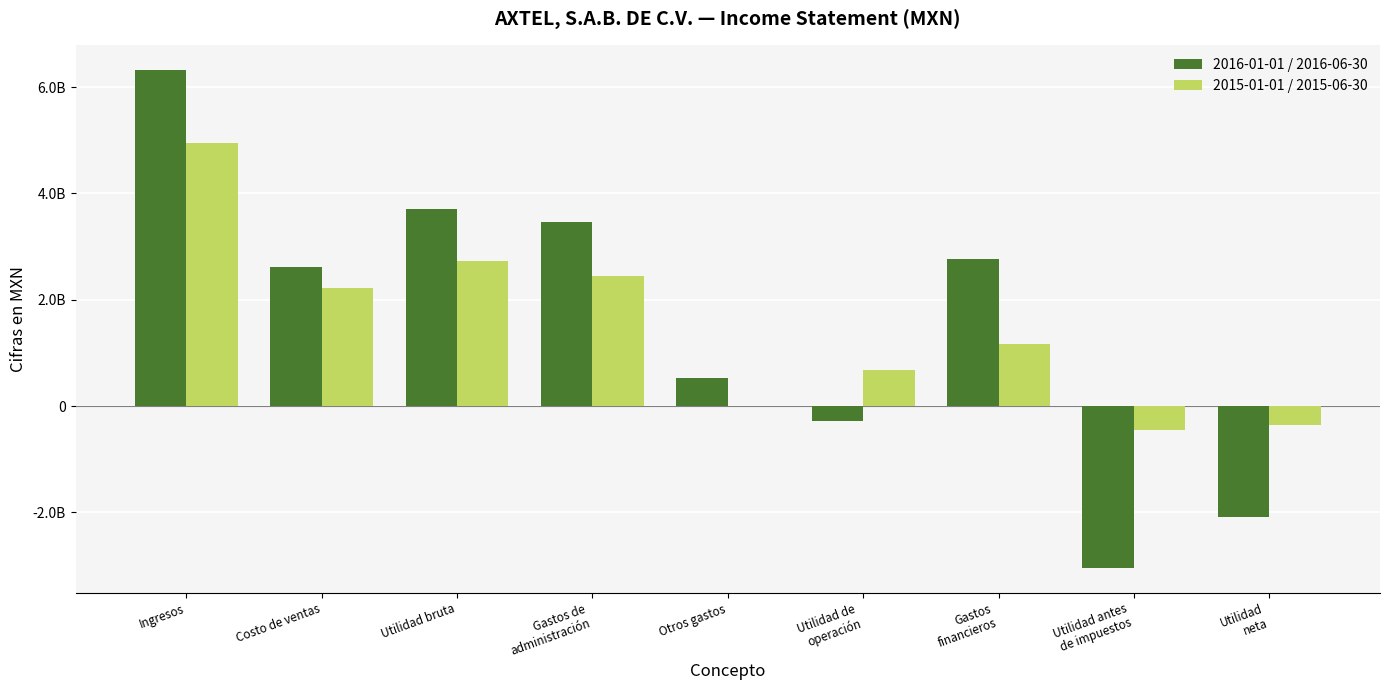

True or false: 2016-01-01 / 2016-06-30 has a value of -2093611000 at Utilidad
neta.

True